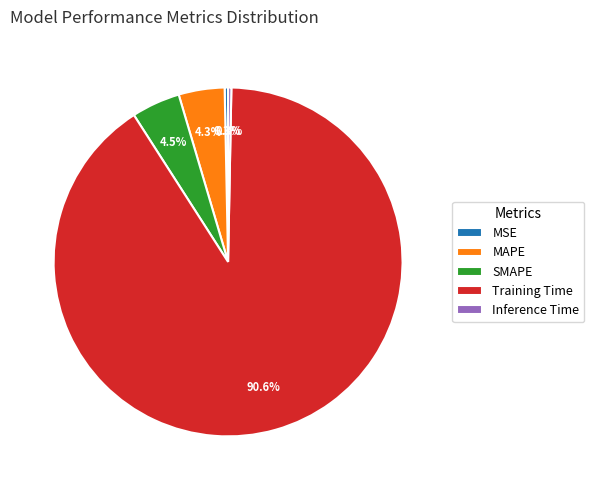

How many segments does this pie chart have?

5